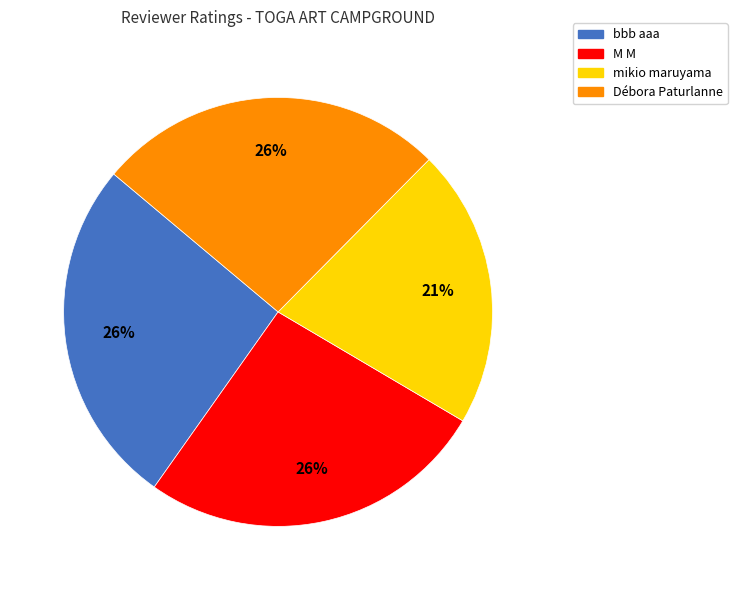

To the nearest percent, what percentage of the pie is M M?

26%